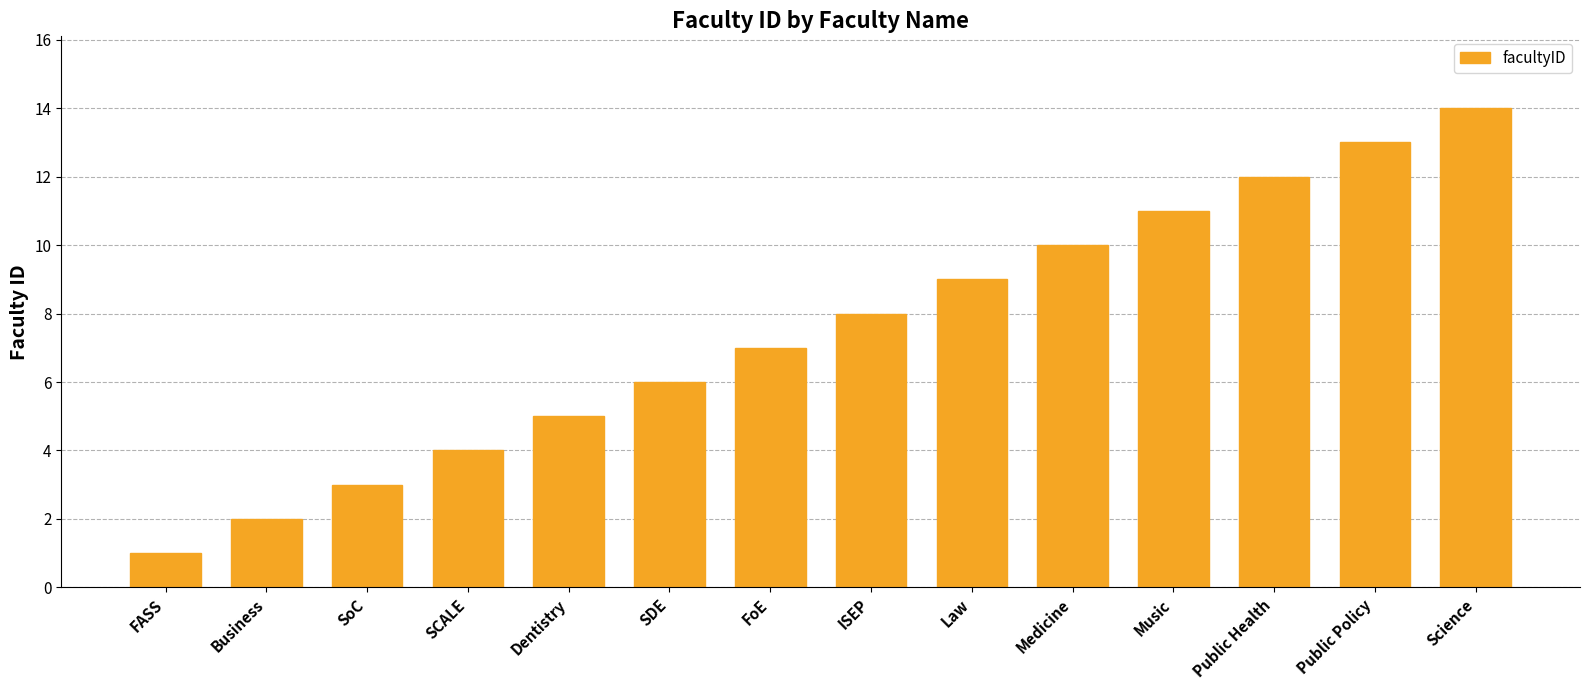

Reading left to right, list all the values displayed in this chart.

FASS=1	Business=2	SoC=3	SCALE=4	Dentistry=5	SDE=6	FoE=7	ISEP=8	Law=9	Medicine=10	Music=11	Public Health=12	Public Policy=13	Science=14